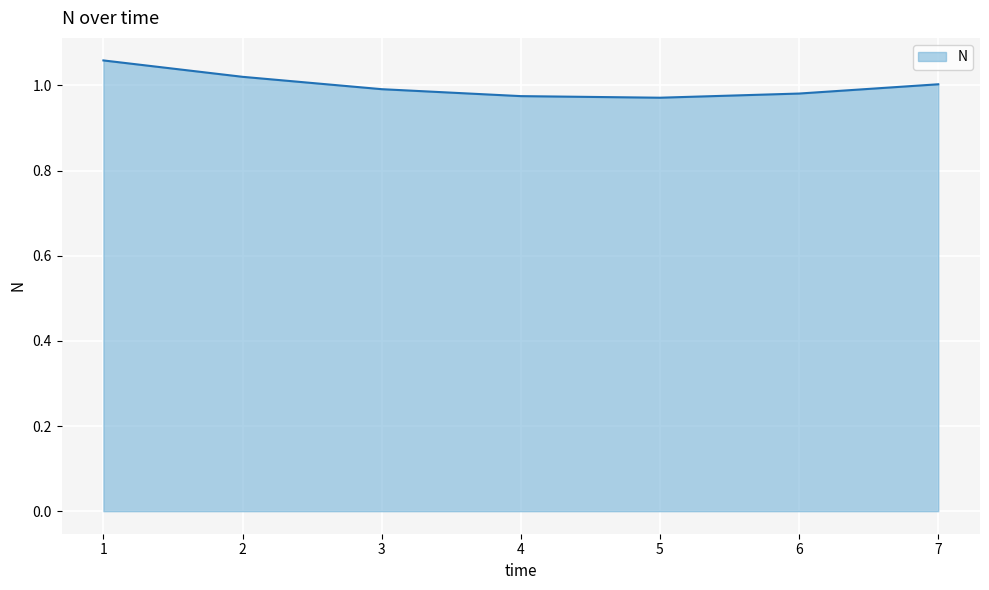

What is the sum of all values?

7.0